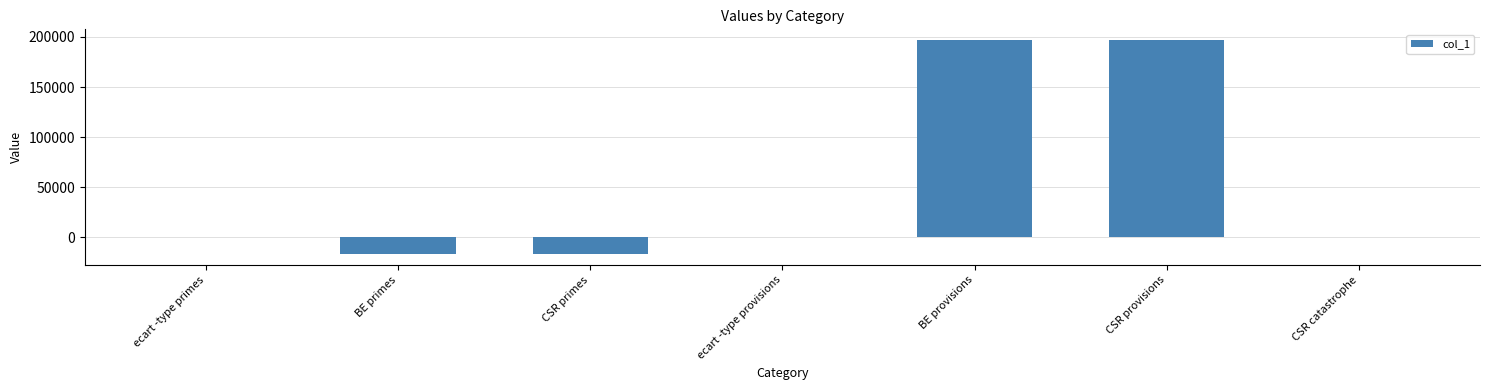

What is the sum of all values?

359801.3